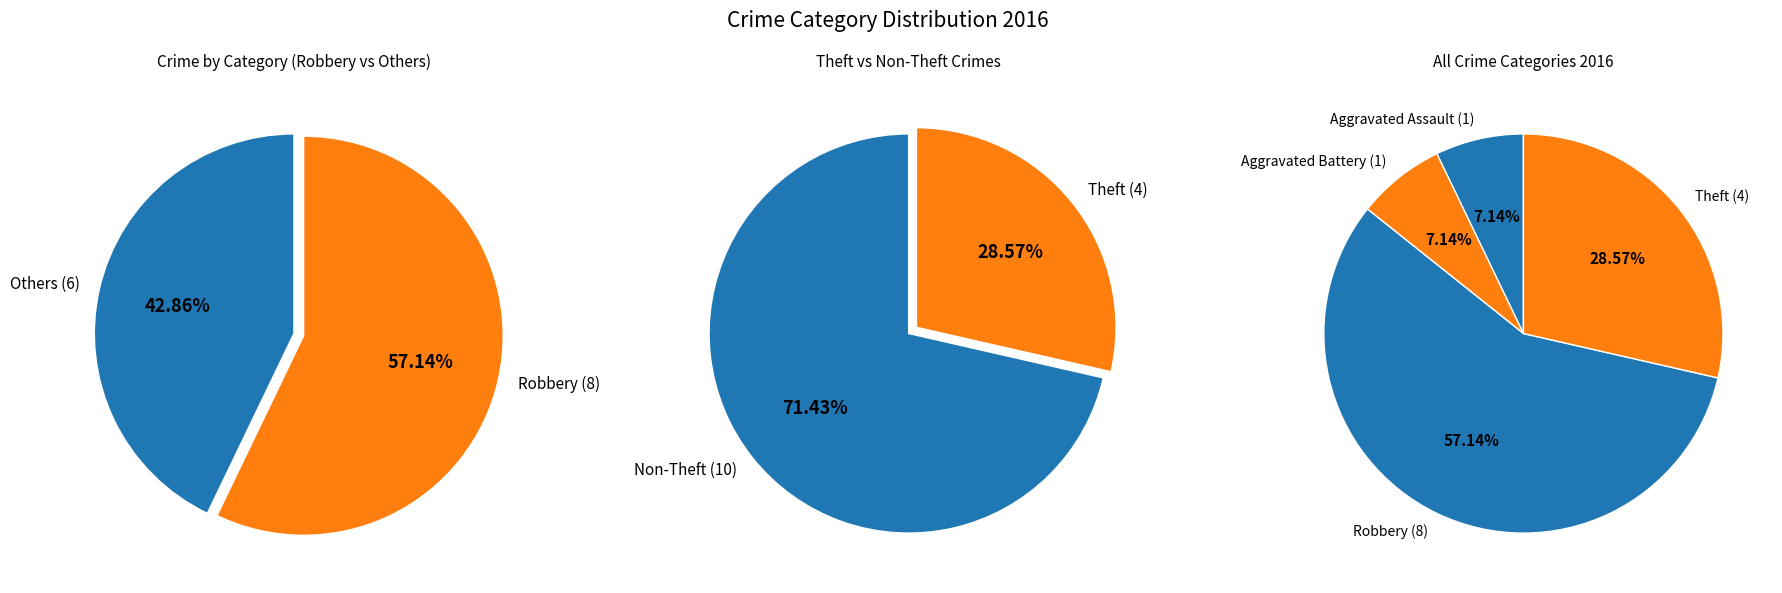

What is the smallest slice in the pie chart?

Aggravated Assault